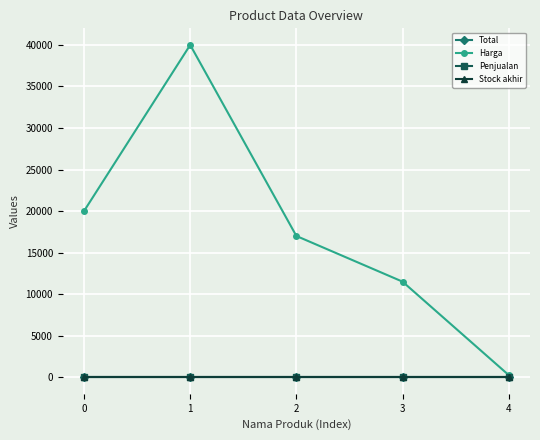

Reading right to left, what are all the values shown in this chart?

Total: 0	0	0	0	0
Harga: 250	11500	17000	40000	20000
Penjualan: 0	0	0	0	0
Stock akhir: 0	0	0	0	0